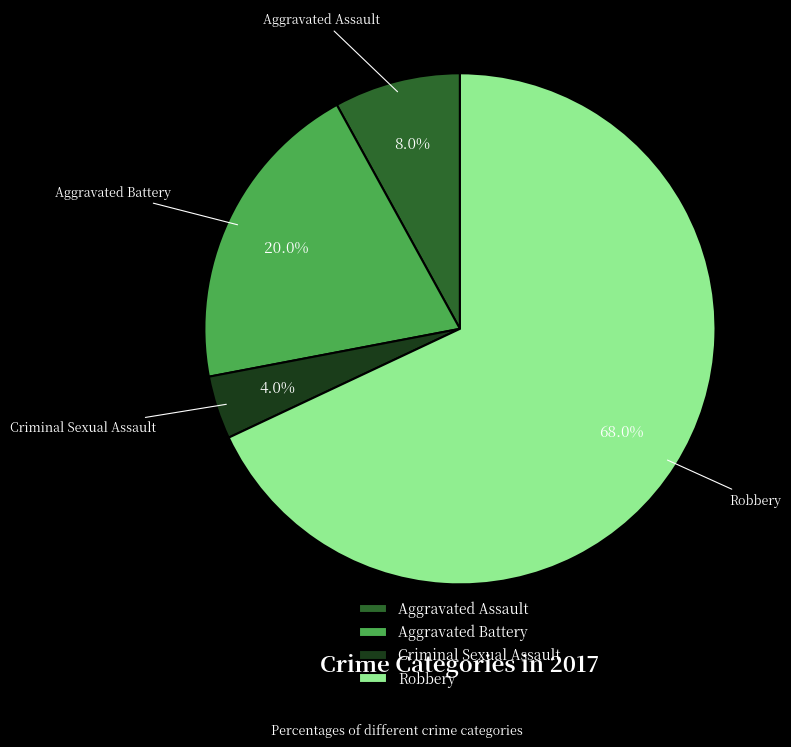

Is it true that Aggravated Assault is 20% of the pie?

False